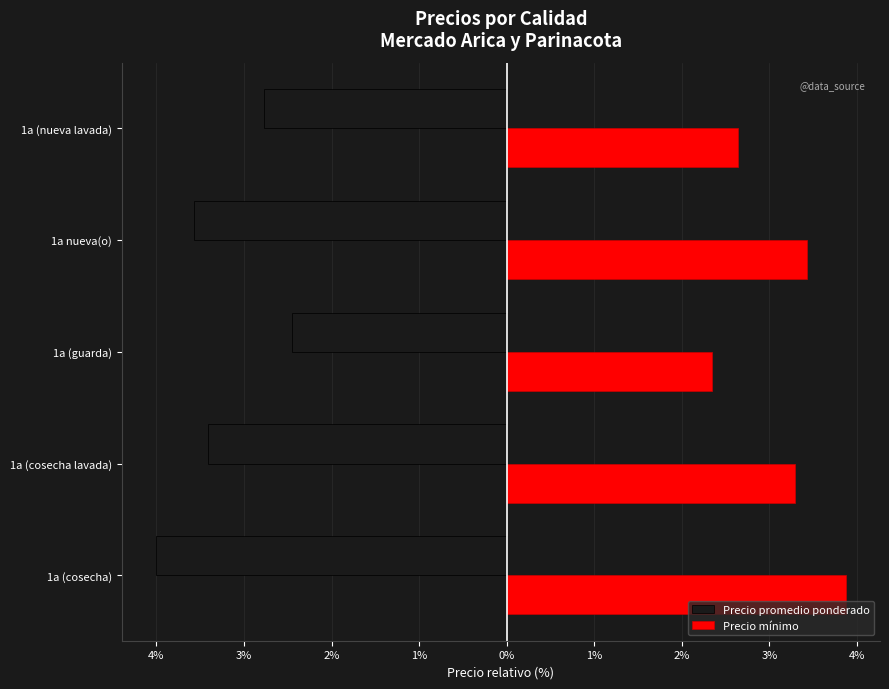

What are all the series names shown in the legend?

Precio promedio ponderado, Precio mínimo